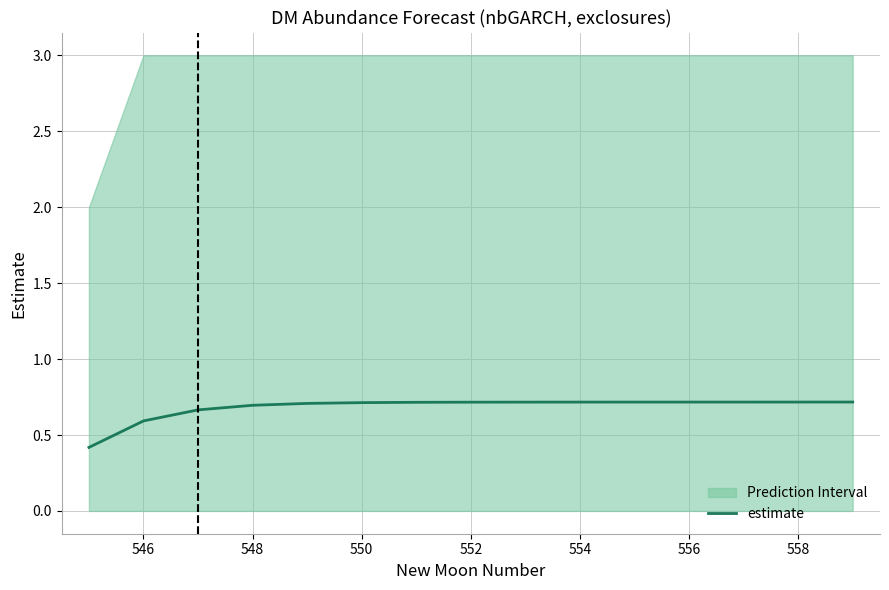

What is the difference between the maximum and minimum values?

0.3